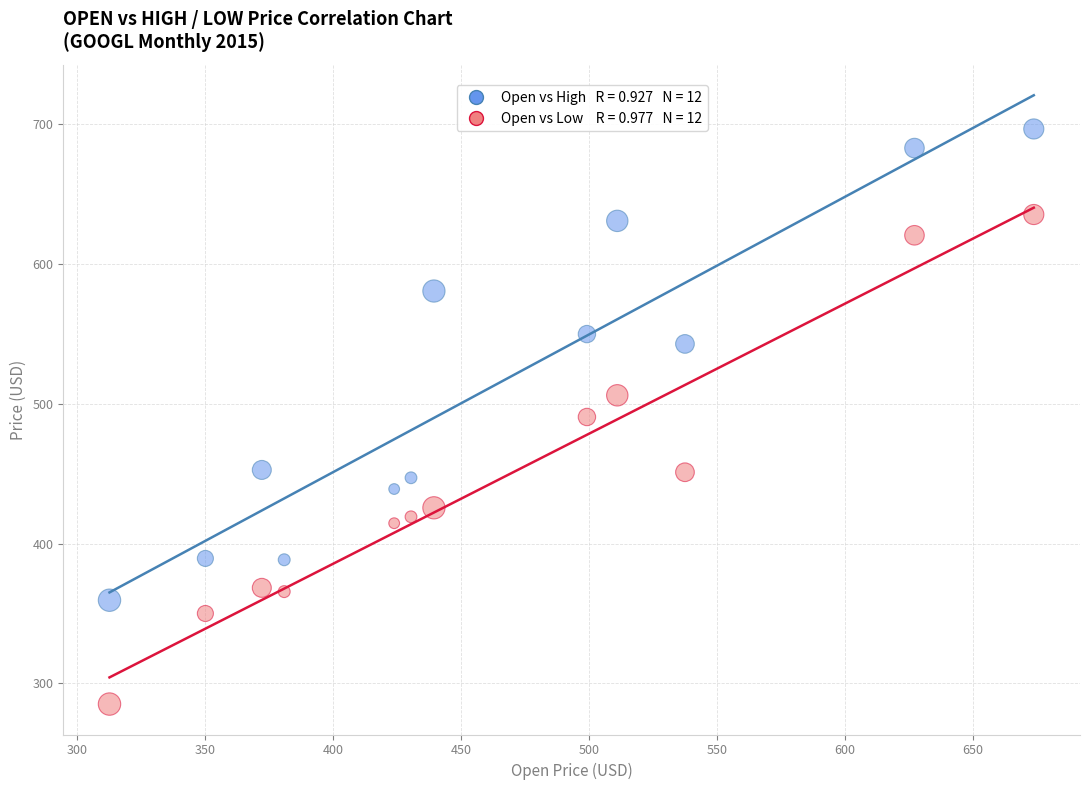

Across all data points, what is the range of Y values (max minus min)?

411.2